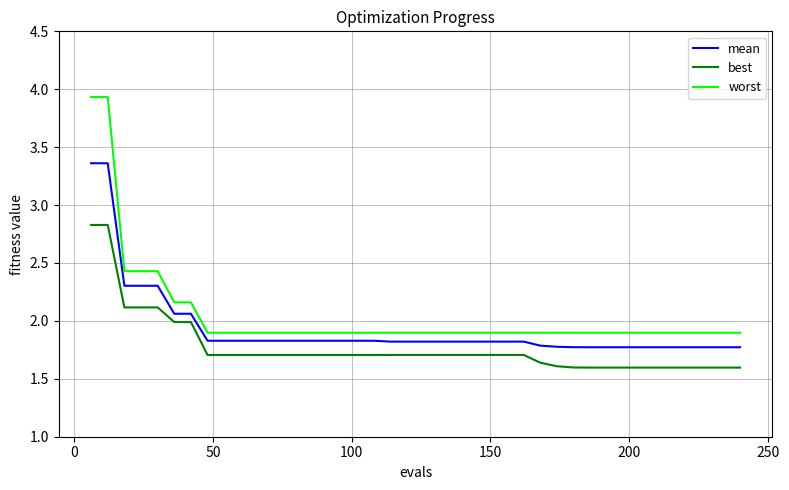

True or false: best and worst intersect in this chart.

False